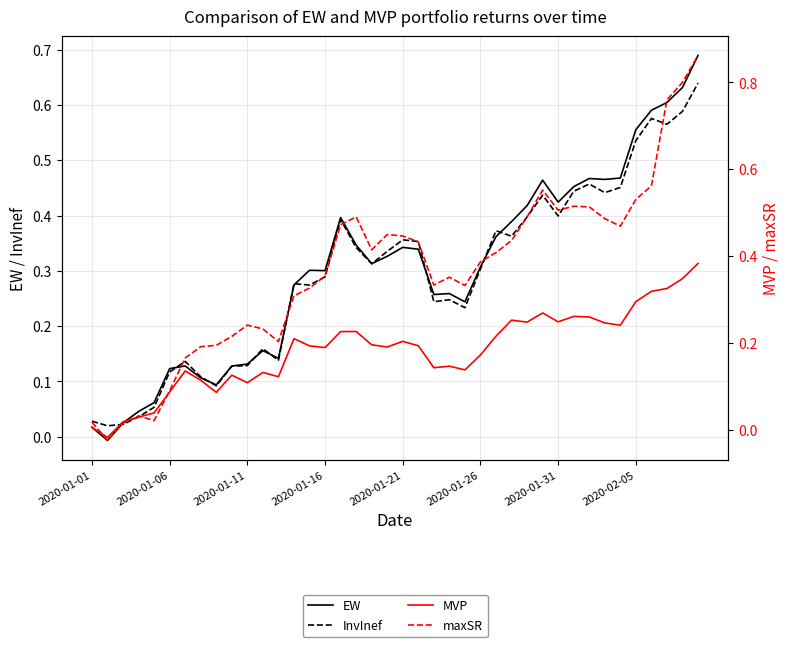

How many times do EW and InvInef cross each other?

11